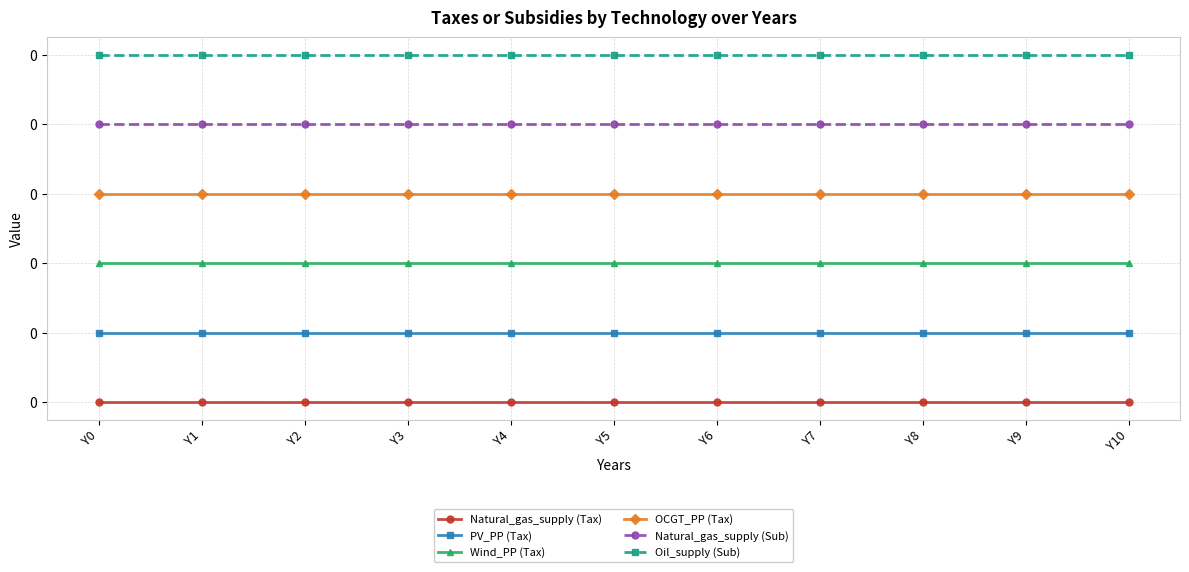

True or false: Natural_gas_supply (Tax) has more than 1 points higher than both neighbors.

False